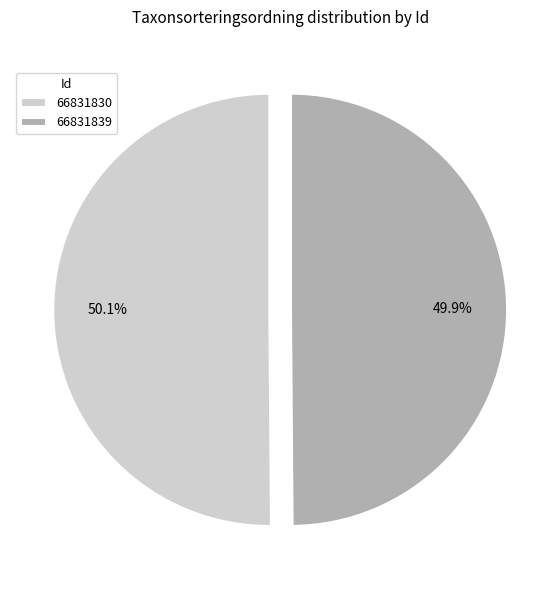

To the nearest percent, what is the average slice percentage?

50%